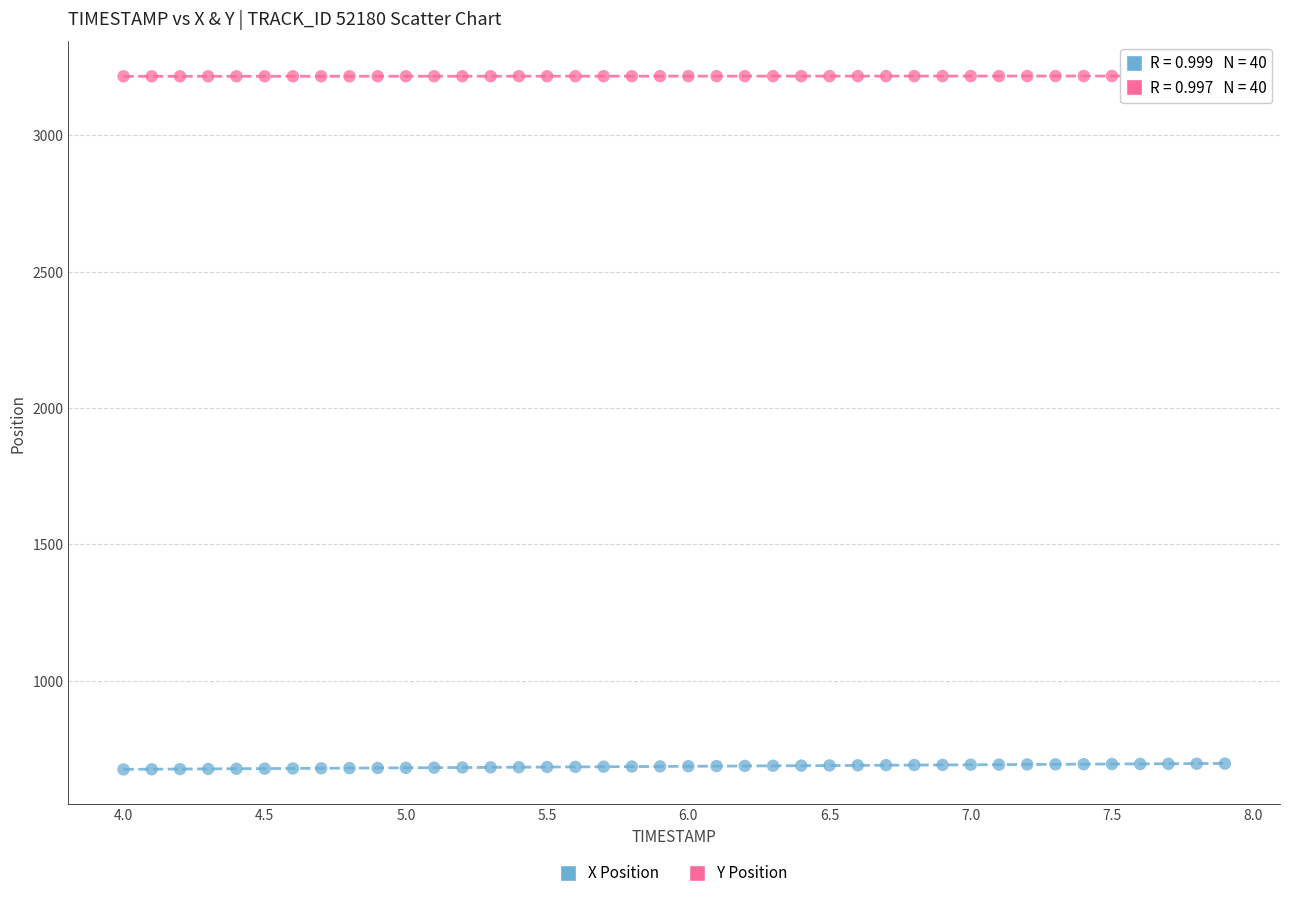

Which series contains the lowest Y value?

X Position